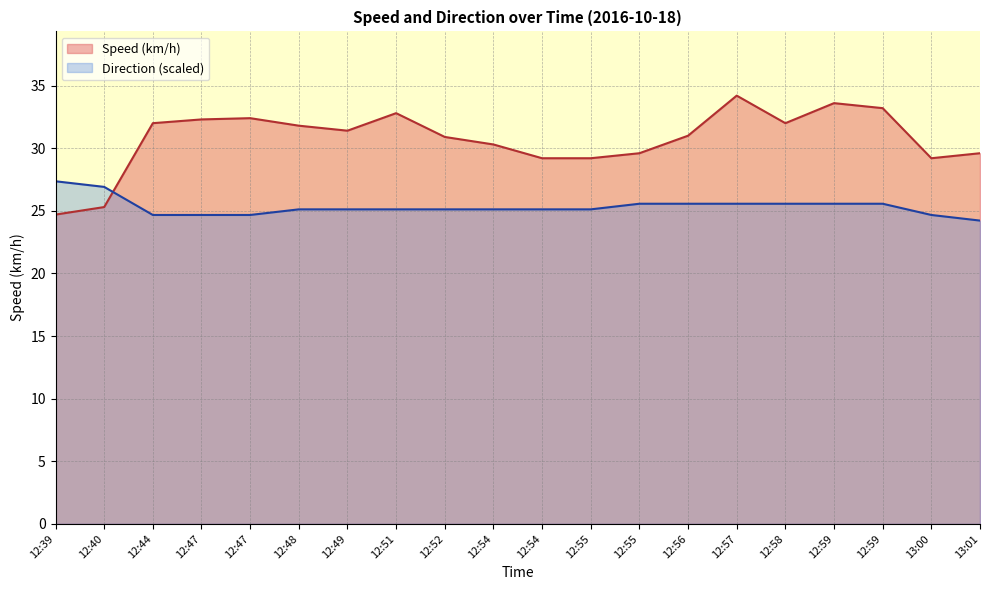

Which has a higher value, 12:54 or 12:52?

12:52